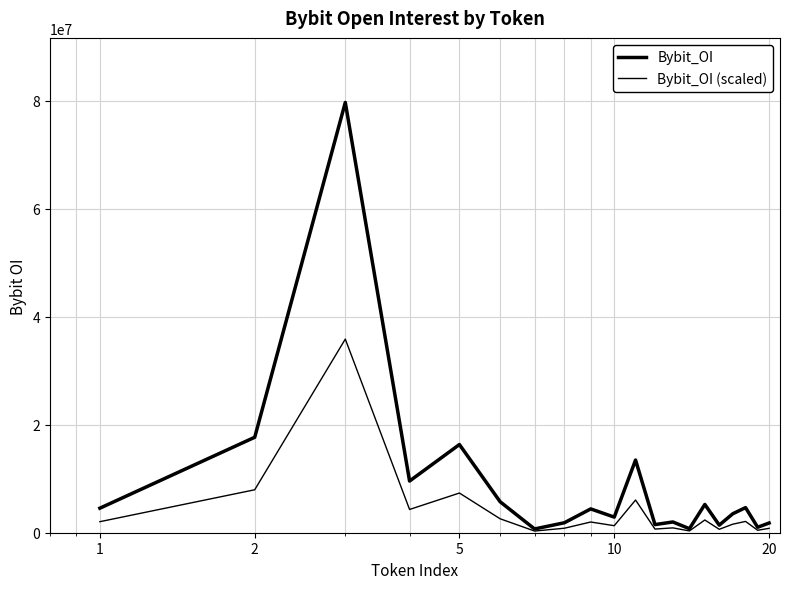

What is the difference between the maximum and minimum values in the Bybit_OI series?

78958602.0